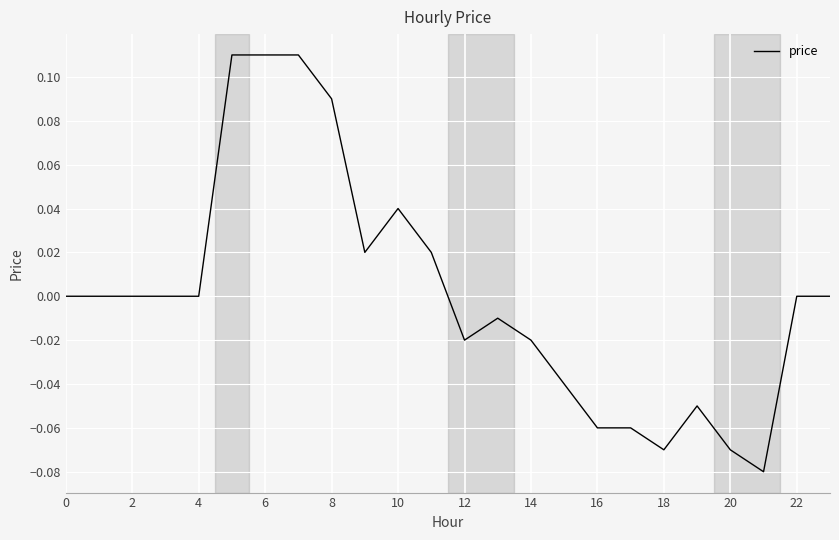

How many lines are shown in the chart?

1